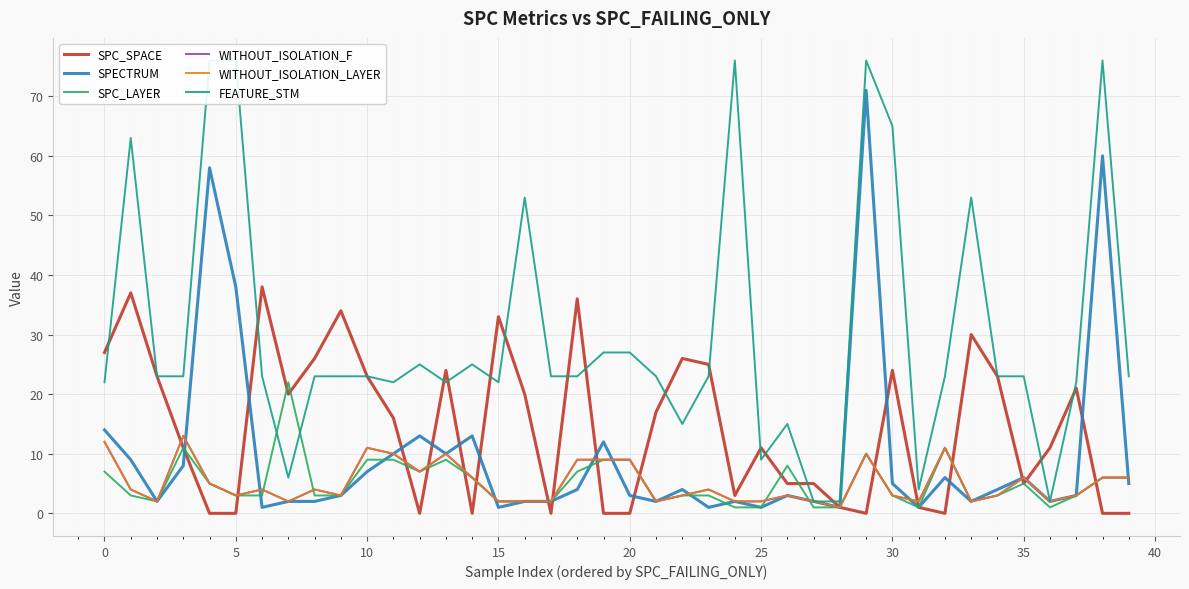

At 12, list the series in order from largest to smallest.

FEATURE_STM, SPECTRUM, SPC_LAYER, WITHOUT_ISOLATION_F, WITHOUT_ISOLATION_LAYER, SPC_SPACE